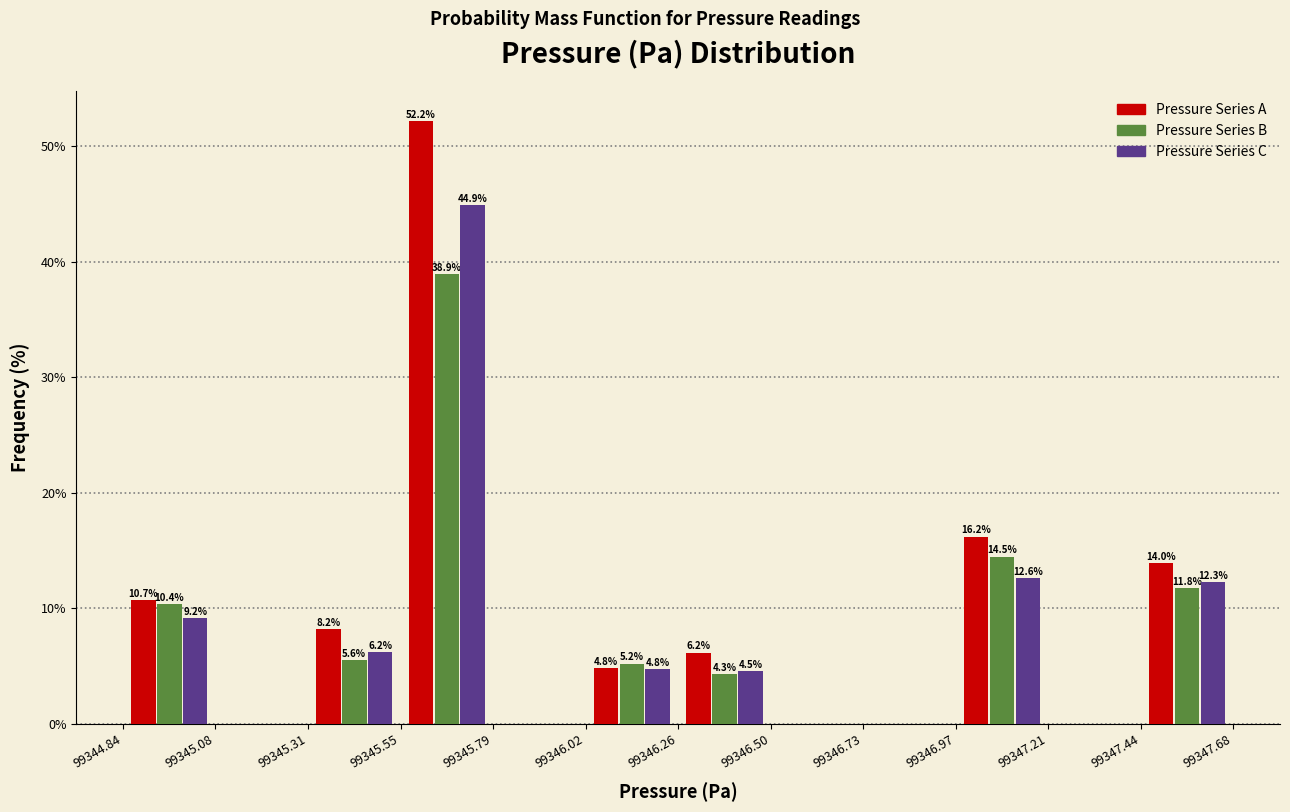

In the Pressure Series C series, which range on the x-axis has the tallest bar?

99345.55 to 99345.79